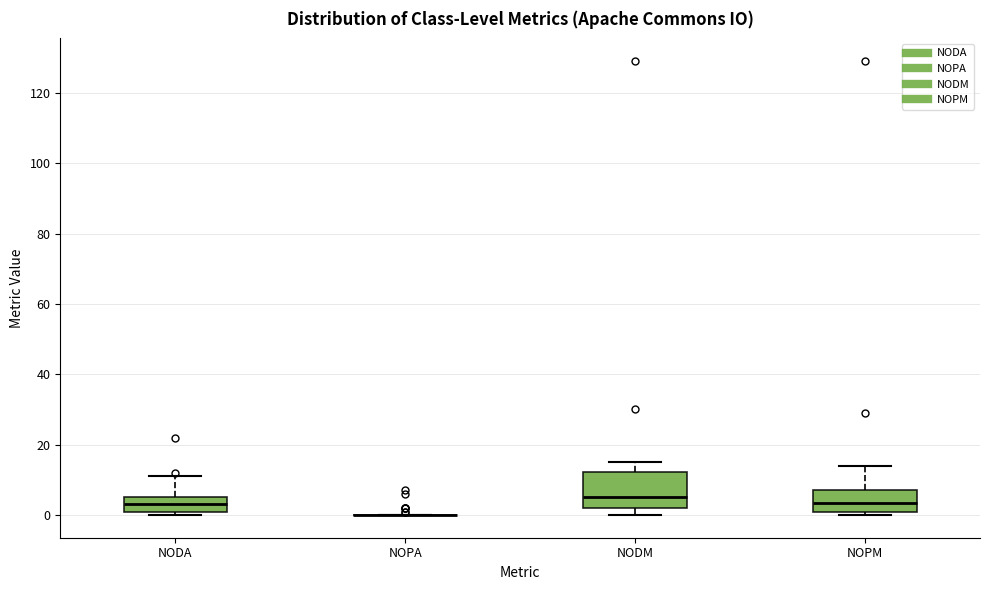

Reading left to right, transcribe this box plot: for each box, give where its median line is, the range the box spans, and where its two whiskers end, as read against the y-axis. The values are not printed on the chart, so give them approximately, as read against the axis.

NODA: median 4, box 2 to 6, whiskers 0 to 12
NOPA: box collapsed to a line at 0, whiskers 0 to 0
NODM: median 6, box 2 to 12, whiskers 0 to 16
NOPM: median 4, box 2 to 8, whiskers 0 to 14